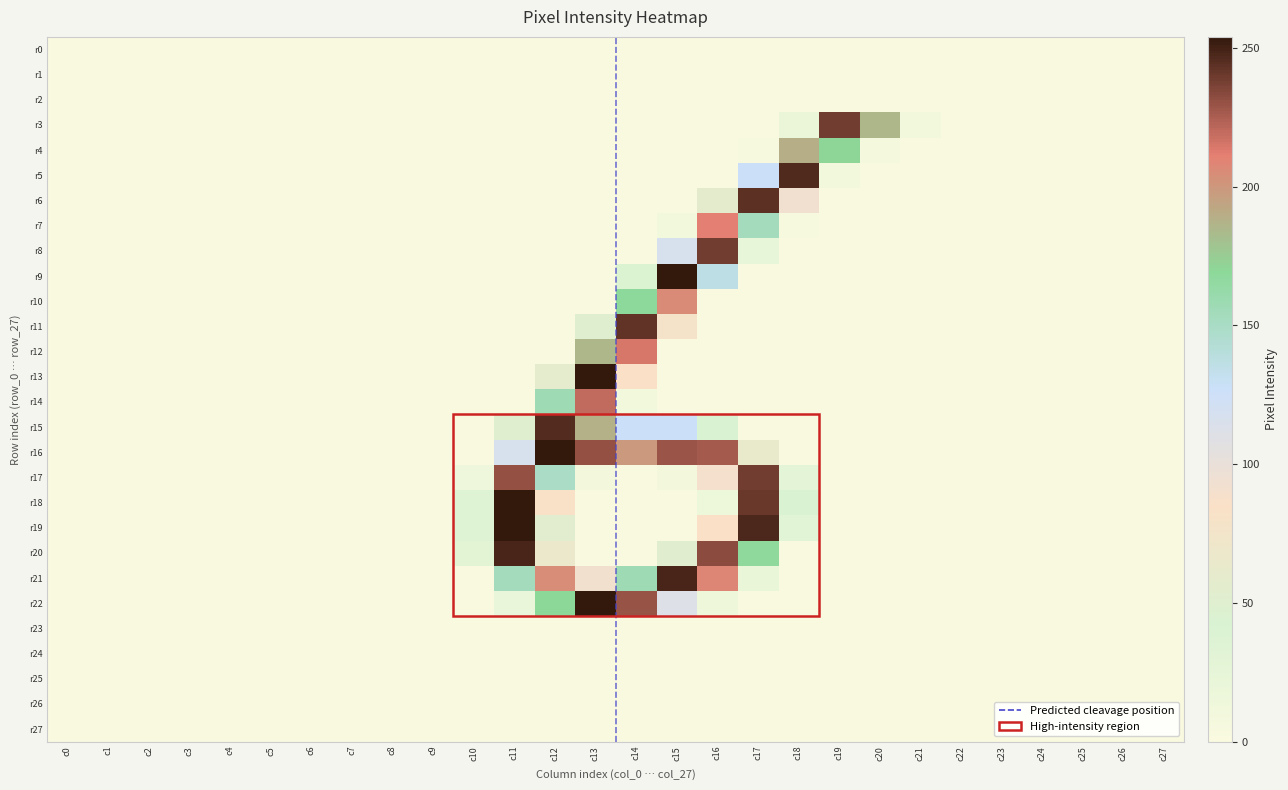

Reading left to right, list all the values displayed in this chart.

r0: c0=0	c1=0	c2=0	c3=0	c4=0	c5=0	c6=0	c7=0	c8=0	c9=0	c10=0	c11=0	c12=0	c13=0	c14=0	c15=0	c16=0	c17=0	c18=0	c19=0	c20=0	c21=0	c22=0	c23=0	c24=0	c25=0	c26=0	c27=0
r1: c0=0	c1=0	c2=0	c3=0	c4=0	c5=0	c6=0	c7=0	c8=0	c9=0	c10=0	c11=0	c12=0	c13=0	c14=0	c15=0	c16=0	c17=0	c18=0	c19=0	c20=0	c21=0	c22=0	c23=0	c24=0	c25=0	c26=0	c27=0
r2: c0=0	c1=0	c2=0	c3=0	c4=0	c5=0	c6=0	c7=0	c8=0	c9=0	c10=0	c11=0	c12=0	c13=0	c14=0	c15=0	c16=0	c17=0	c18=0	c19=0	c20=0	c21=0	c22=0	c23=0	c24=0	c25=0	c26=0	c27=0
r3: c0=0	c1=0	c2=0	c3=0	c4=0	c5=0	c6=0	c7=0	c8=0	c9=0	c10=0	c11=0	c12=0	c13=0	c14=0	c15=0	c16=0	c17=0	c18=19	c19=239	c20=185	c21=10	c22=0	c23=0	c24=0	c25=0	c26=0	c27=0
r4: c0=0	c1=0	c2=0	c3=0	c4=0	c5=0	c6=0	c7=0	c8=0	c9=0	c10=0	c11=0	c12=0	c13=0	c14=0	c15=0	c16=0	c17=3	c18=189	c19=170	c20=7	c21=0	c22=0	c23=0	c24=0	c25=0	c26=0	c27=0
r5: c0=0	c1=0	c2=0	c3=0	c4=0	c5=0	c6=0	c7=0	c8=0	c9=0	c10=0	c11=0	c12=0	c13=0	c14=0	c15=0	c16=0	c17=127	c18=247	c19=10	c20=0	c21=0	c22=0	c23=0	c24=0	c25=0	c26=0	c27=0
r6: c0=0	c1=0	c2=0	c3=0	c4=0	c5=0	c6=0	c7=0	c8=0	c9=0	c10=0	c11=0	c12=0	c13=0	c14=0	c15=0	c16=58	c17=244	c18=93	c19=0	c20=0	c21=0	c22=0	c23=0	c24=0	c25=0	c26=0	c27=0
r7: c0=0	c1=0	c2=0	c3=0	c4=0	c5=0	c6=0	c7=0	c8=0	c9=0	c10=0	c11=0	c12=0	c13=0	c14=0	c15=10	c16=211	c17=153	c18=3	c19=0	c20=0	c21=0	c22=0	c23=0	c24=0	c25=0	c26=0	c27=0
r8: c0=0	c1=0	c2=0	c3=0	c4=0	c5=0	c6=0	c7=0	c8=0	c9=0	c10=0	c11=0	c12=0	c13=0	c14=2	c15=117	c16=239	c17=23	c18=0	c19=0	c20=0	c21=0	c22=0	c23=0	c24=0	c25=0	c26=0	c27=0
r9: c0=0	c1=0	c2=0	c3=0	c4=0	c5=0	c6=0	c7=0	c8=0	c9=0	c10=0	c11=0	c12=0	c13=0	c14=38	c15=254	c16=136	c17=0	c18=0	c19=0	c20=0	c21=0	c22=0	c23=0	c24=0	c25=0	c26=0	c27=0
r10: c0=0	c1=0	c2=0	c3=0	c4=0	c5=0	c6=0	c7=0	c8=0	c9=0	c10=0	c11=0	c12=0	c13=0	c14=168	c15=206	c16=2	c17=0	c18=0	c19=0	c20=0	c21=0	c22=0	c23=0	c24=0	c25=0	c26=0	c27=0
r11: c0=0	c1=0	c2=0	c3=0	c4=0	c5=0	c6=0	c7=0	c8=0	c9=0	c10=0	c11=0	c12=0	c13=51	c14=243	c15=78	c16=0	c17=0	c18=0	c19=0	c20=0	c21=0	c22=0	c23=0	c24=0	c25=0	c26=0	c27=0
r12: c0=0	c1=0	c2=0	c3=0	c4=0	c5=0	c6=0	c7=0	c8=0	c9=0	c10=0	c11=0	c12=0	c13=185	c14=215	c15=0	c16=0	c17=0	c18=0	c19=0	c20=0	c21=0	c22=0	c23=0	c24=0	c25=0	c26=0	c27=0
r13: c0=0	c1=0	c2=0	c3=0	c4=0	c5=0	c6=0	c7=0	c8=0	c9=0	c10=0	c11=0	c12=59	c13=254	c14=84	c15=0	c16=0	c17=0	c18=0	c19=0	c20=0	c21=0	c22=0	c23=0	c24=0	c25=0	c26=0	c27=0
r14: c0=0	c1=0	c2=0	c3=0	c4=0	c5=0	c6=0	c7=0	c8=0	c9=0	c10=0	c11=0	c12=157	c13=220	c14=10	c15=0	c16=0	c17=0	c18=0	c19=0	c20=0	c21=0	c22=0	c23=0	c24=0	c25=0	c26=0	c27=0
r15: c0=0	c1=0	c2=0	c3=0	c4=0	c5=0	c6=0	c7=0	c8=0	c9=0	c10=0	c11=51	c12=246	c13=188	c14=127	c15=127	c16=42	c17=0	c18=0	c19=0	c20=0	c21=0	c22=0	c23=0	c24=0	c25=0	c26=0	c27=0
r16: c0=0	c1=0	c2=0	c3=0	c4=0	c5=0	c6=0	c7=0	c8=0	c9=0	c10=0	c11=117	c12=254	c13=231	c14=199	c15=229	c16=227	c17=64	c18=0	c19=0	c20=0	c21=0	c22=0	c23=0	c24=0	c25=0	c26=0	c27=0
r17: c0=0	c1=0	c2=0	c3=0	c4=0	c5=0	c6=0	c7=0	c8=0	c9=0	c10=15	c11=231	c12=149	c13=8	c14=0	c15=8	c16=90	c17=239	c18=28	c19=0	c20=0	c21=0	c22=0	c23=0	c24=0	c25=0	c26=0	c27=0
r18: c0=0	c1=0	c2=0	c3=0	c4=0	c5=0	c6=0	c7=0	c8=0	c9=0	c10=35	c11=254	c12=83	c13=0	c14=0	c15=0	c16=16	c17=241	c18=41	c19=0	c20=0	c21=0	c22=0	c23=0	c24=0	c25=0	c26=0	c27=0
r19: c0=0	c1=0	c2=0	c3=0	c4=0	c5=0	c6=0	c7=0	c8=0	c9=0	c10=35	c11=254	c12=55	c13=0	c14=0	c15=0	c16=84	c17=248	c18=31	c19=0	c20=0	c21=0	c22=0	c23=0	c24=0	c25=0	c26=0	c27=0
r20: c0=0	c1=0	c2=0	c3=0	c4=0	c5=0	c6=0	c7=0	c8=0	c9=0	c10=29	c11=249	c12=66	c13=0	c14=0	c15=53	c16=233	c17=167	c18=0	c19=0	c20=0	c21=0	c22=0	c23=0	c24=0	c25=0	c26=0	c27=0
r21: c0=0	c1=0	c2=0	c3=0	c4=0	c5=0	c6=0	c7=0	c8=0	c9=0	c10=0	c11=153	c12=205	c13=92	c14=157	c15=249	c16=208	c17=21	c18=0	c19=0	c20=0	c21=0	c22=0	c23=0	c24=0	c25=0	c26=0	c27=0
r22: c0=0	c1=0	c2=0	c3=0	c4=0	c5=0	c6=0	c7=0	c8=0	c9=0	c10=0	c11=20	c12=169	c13=254	c14=230	c15=111	c16=13	c17=0	c18=0	c19=0	c20=0	c21=0	c22=0	c23=0	c24=0	c25=0	c26=0	c27=0
r23: c0=0	c1=0	c2=0	c3=0	c4=0	c5=0	c6=0	c7=0	c8=0	c9=0	c10=0	c11=0	c12=0	c13=0	c14=0	c15=0	c16=0	c17=0	c18=0	c19=0	c20=0	c21=0	c22=0	c23=0	c24=0	c25=0	c26=0	c27=0
r24: c0=0	c1=0	c2=0	c3=0	c4=0	c5=0	c6=0	c7=0	c8=0	c9=0	c10=0	c11=0	c12=0	c13=0	c14=0	c15=0	c16=0	c17=0	c18=0	c19=0	c20=0	c21=0	c22=0	c23=0	c24=0	c25=0	c26=0	c27=0
r25: c0=0	c1=0	c2=0	c3=0	c4=0	c5=0	c6=0	c7=0	c8=0	c9=0	c10=0	c11=0	c12=0	c13=0	c14=0	c15=0	c16=0	c17=0	c18=0	c19=0	c20=0	c21=0	c22=0	c23=0	c24=0	c25=0	c26=0	c27=0
r26: c0=0	c1=0	c2=0	c3=0	c4=0	c5=0	c6=0	c7=0	c8=0	c9=0	c10=0	c11=0	c12=0	c13=0	c14=0	c15=0	c16=0	c17=0	c18=0	c19=0	c20=0	c21=0	c22=0	c23=0	c24=0	c25=0	c26=0	c27=0
r27: c0=0	c1=0	c2=0	c3=0	c4=0	c5=0	c6=0	c7=0	c8=0	c9=0	c10=0	c11=0	c12=0	c13=0	c14=0	c15=0	c16=0	c17=0	c18=0	c19=0	c20=0	c21=0	c22=0	c23=0	c24=0	c25=0	c26=0	c27=0